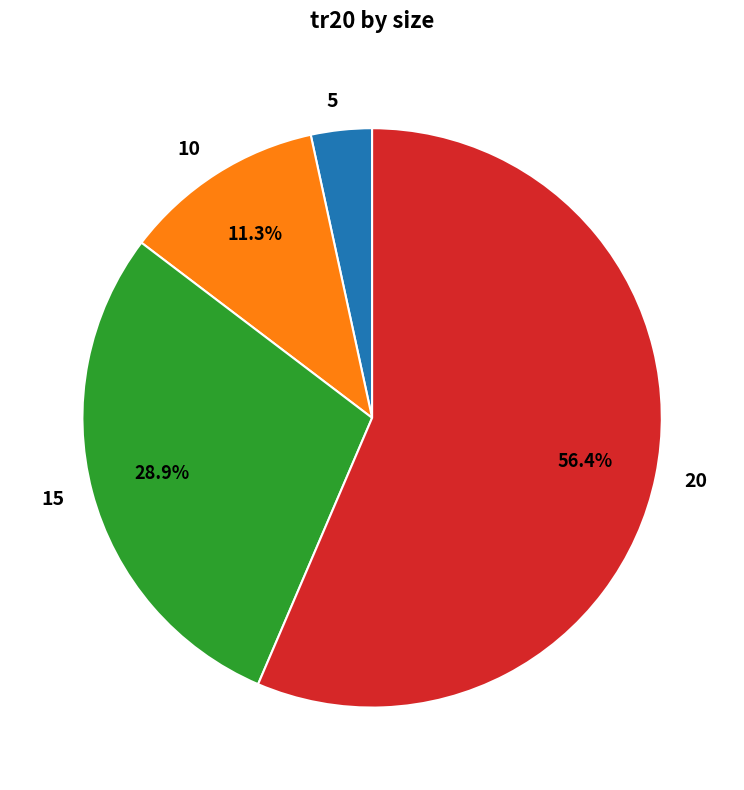

To the nearest percent, what is the combined percentage of 5 and 20?

60%